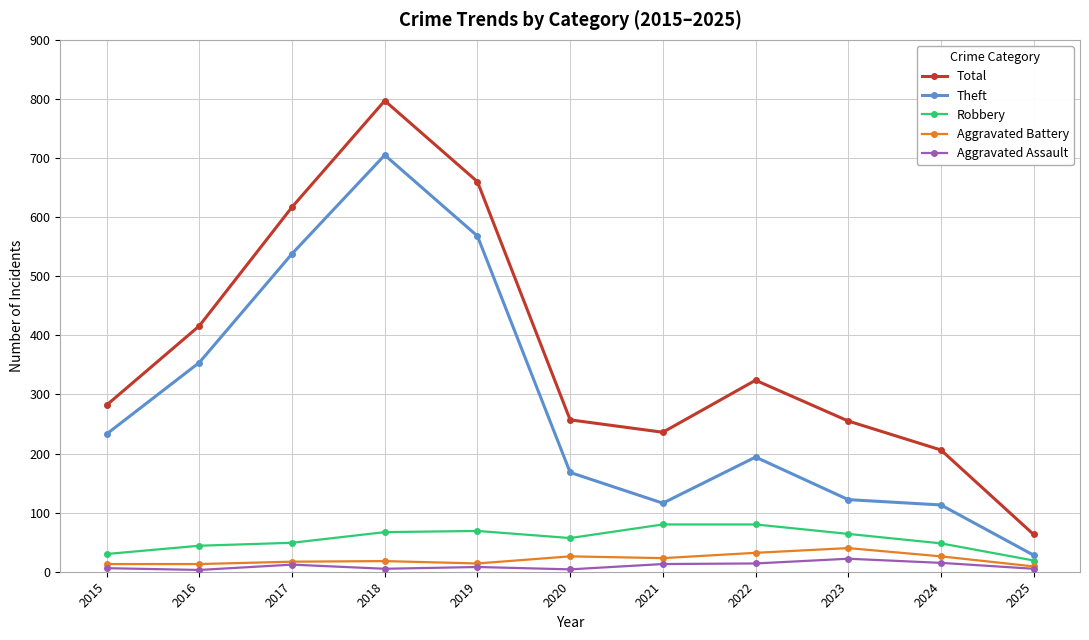

What is the difference between the maximum and minimum values in the Theft series?

677